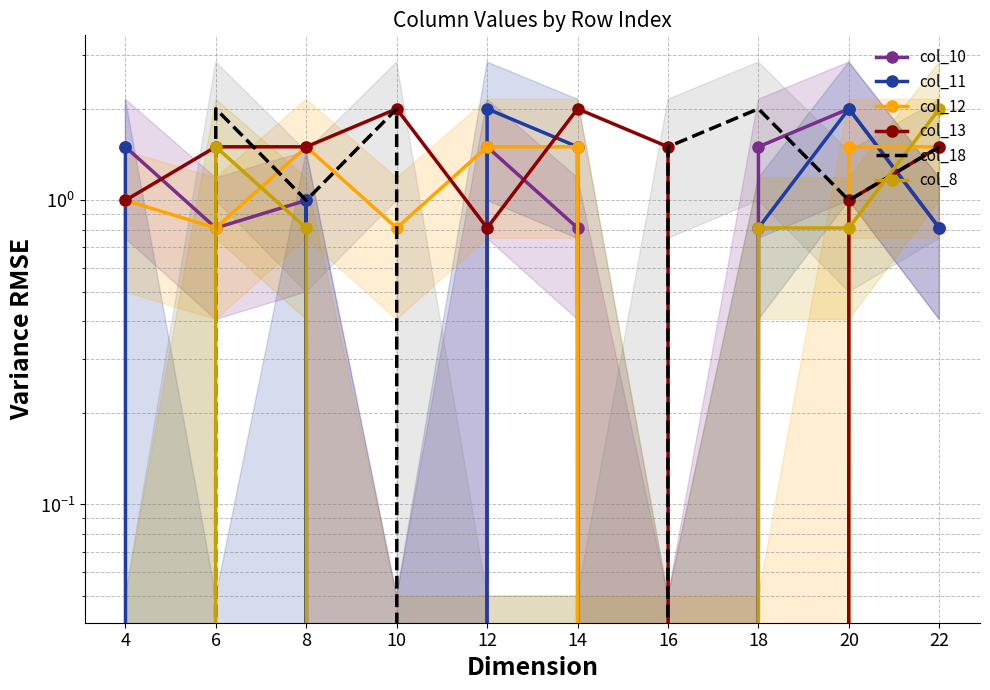

Reading right to left, what are all the values shown in this chart?

col_10: 0.8	2.0	1.5	0.0	0.8	1.5	0.0	1.0	0.8	1.5
col_11: 0.8	2.0	0.8	0.0	1.5	2.0	0.0	1.0	0.0	1.5
col_12: 1.5	1.5	0.0	0.0	1.5	1.5	0.8	1.5	0.8	1.0
col_13: 1.5	1.0	0.0	1.5	2.0	0.8	2.0	1.5	1.5	1.0
col_18: 1.5	1.0	2.0	1.5	0.0	0.0	2.0	1.0	2.0	0.0
col_8: 2.0	0.8	0.8	0.0	0.0	0.0	0.0	0.8	1.5	0.0